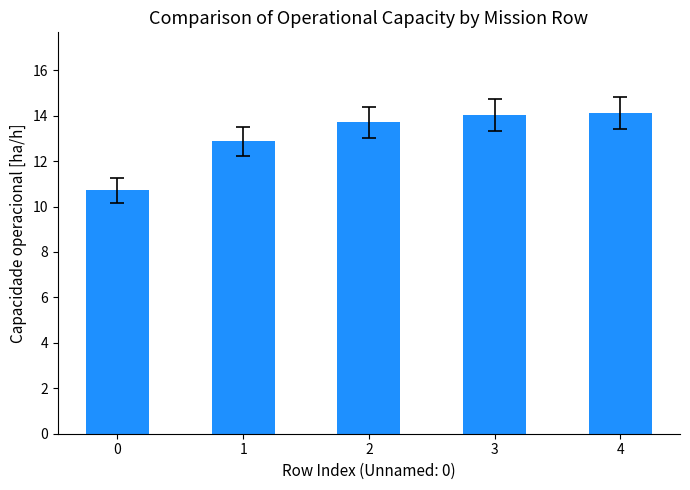

What is the minimum value shown in the chart?

10.7